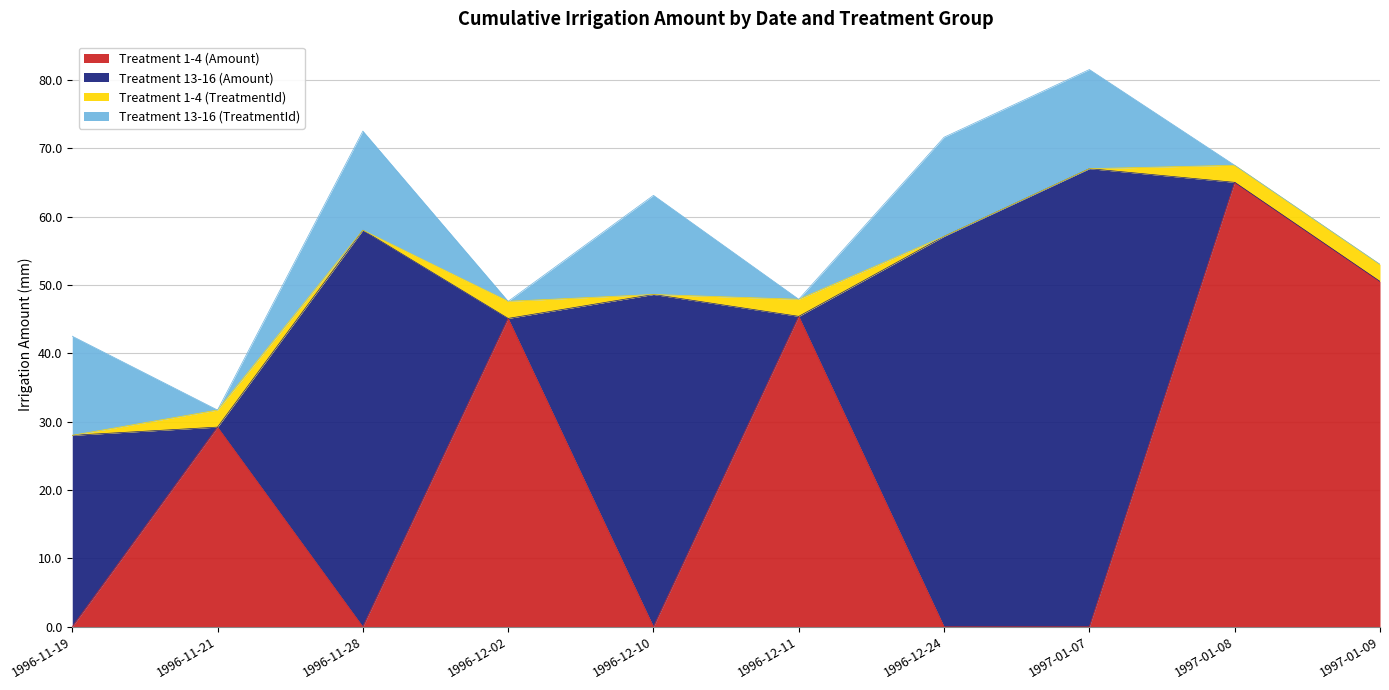

The value of Treatment 13-16 (TreatmentId) at 1997-01-09 is 0.0. True or false?

True